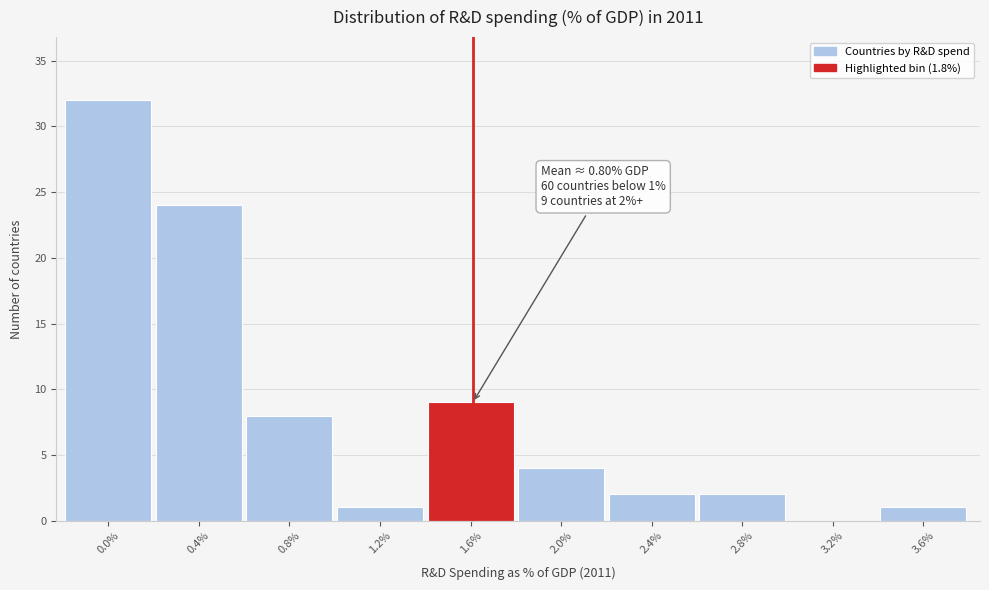

Reading left to right, extract all data points from this chart.

0.0%=32	0.4%=24	0.8%=8	1.2%=1	1.6%=9	2.0%=4	2.4%=2	2.8%=2	3.2%=0	3.6%=1